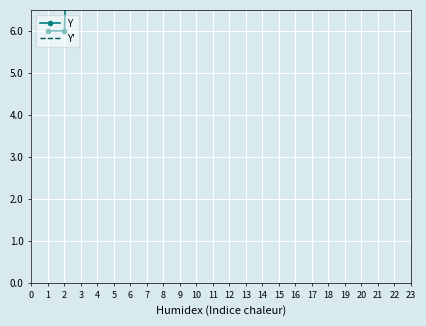

How many values in the Y series are below 22?

7